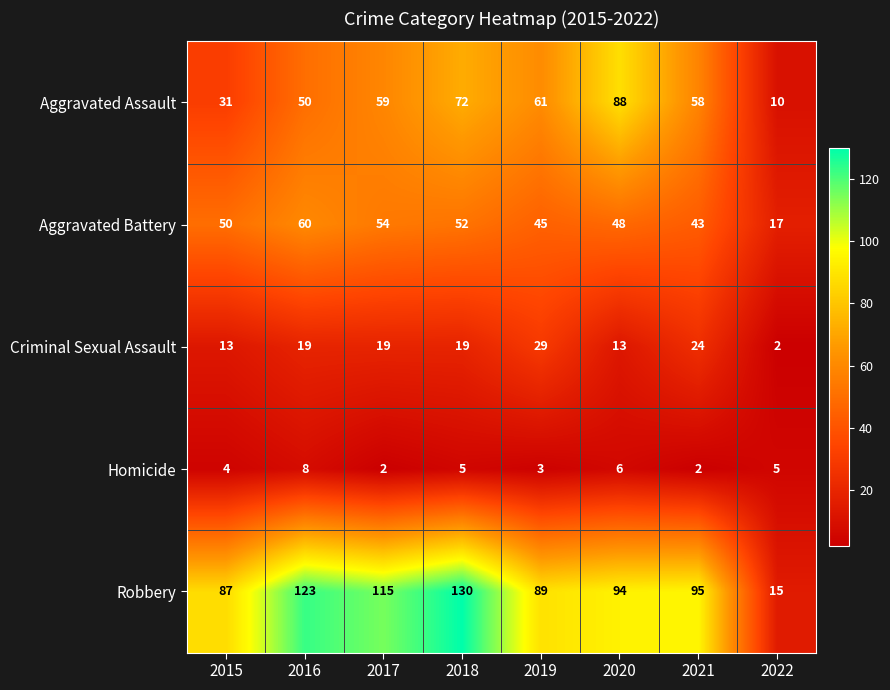

How many Aggravated Assault values are between 50 and 72?

5